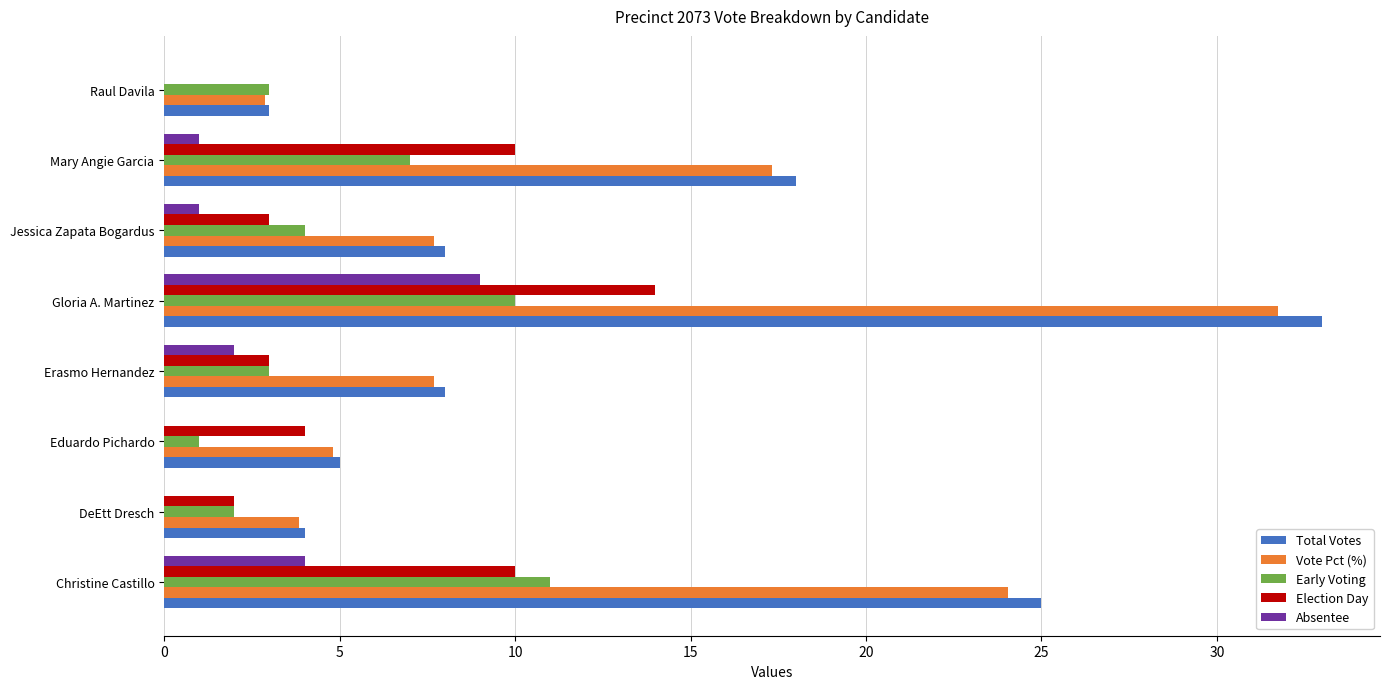

What is the greatest value displayed?

33.0